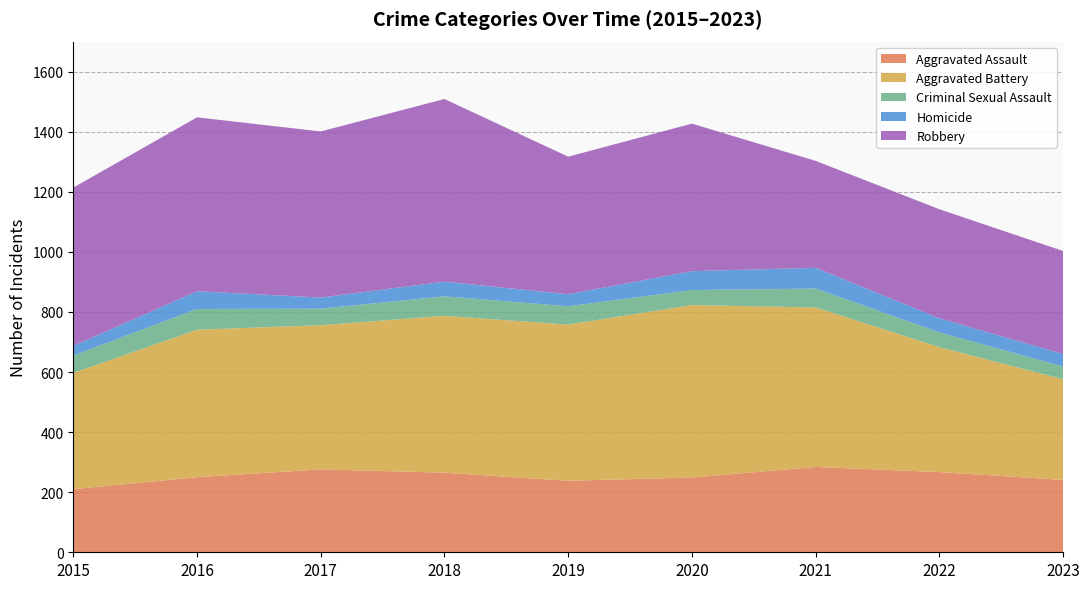

Reading left to right, transcribe all the data shown in this chart.

Aggravated Assault: 210	250	276	265	238	249	284	267	241
Aggravated Battery: 387	491	480	522	520	574	531	416	335
Criminal Sexual Assault: 58	69	55	65	61	50	63	49	42
Homicide: 32	59	37	49	40	63	69	47	42
Robbery: 527	579	553	608	458	491	356	363	343